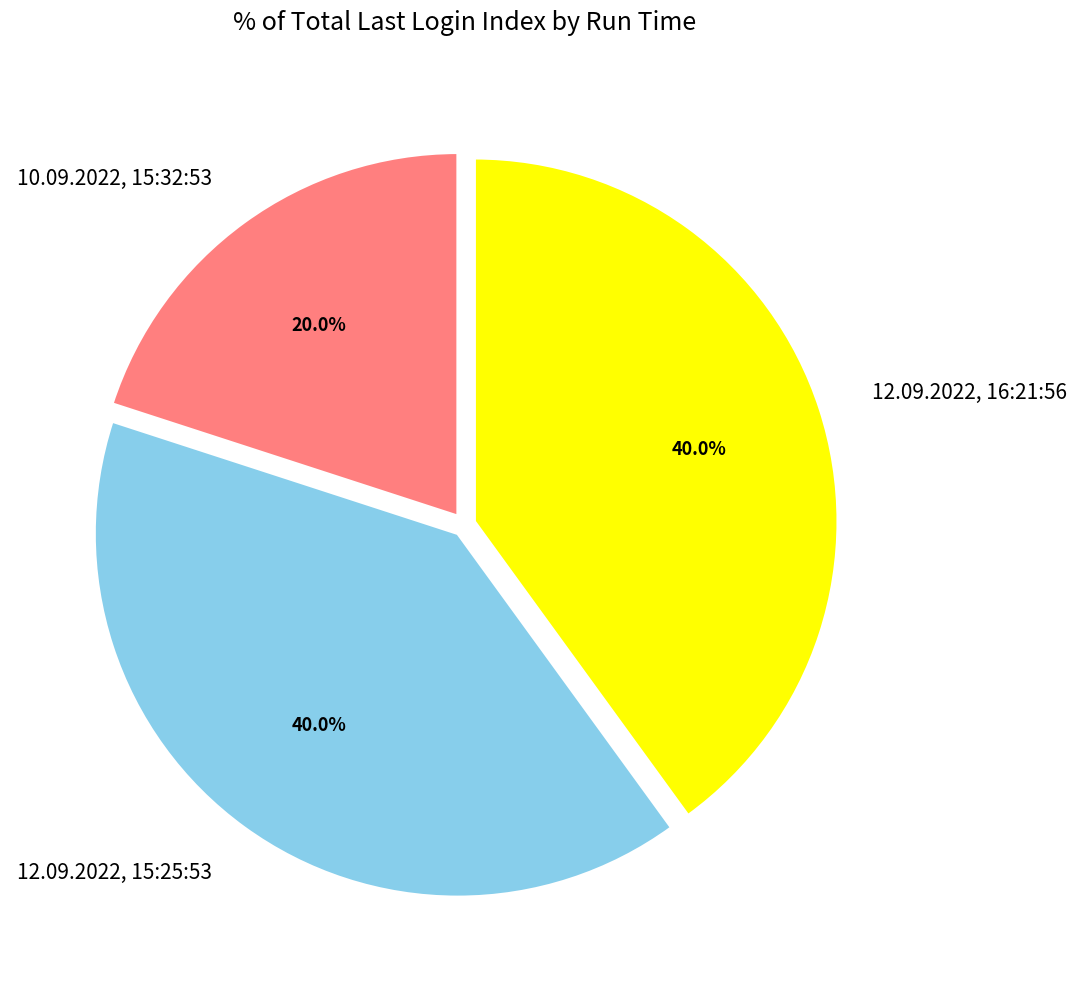

Is there any slice that represents more than half of the pie?

No